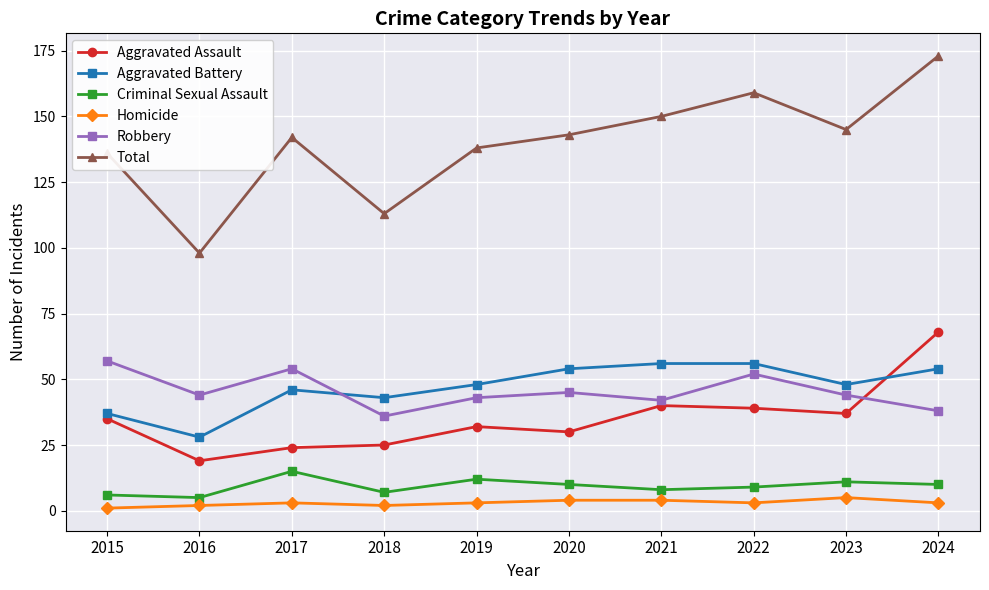

Which category has the lowest value in the Aggravated Battery series?

2016